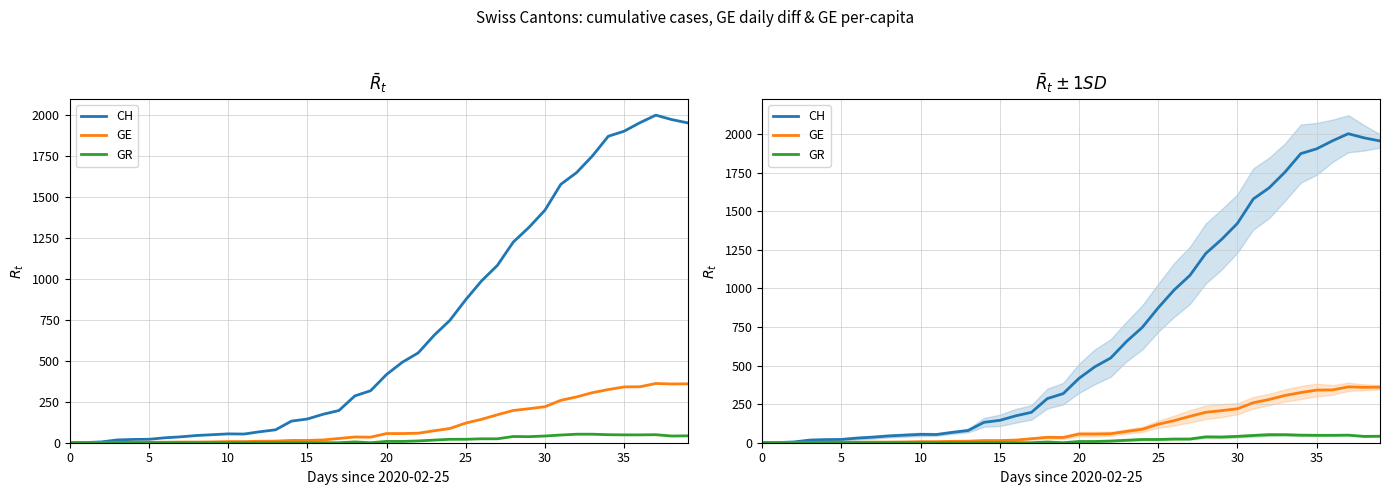

Which series changed the most between 30 and 39?

CH